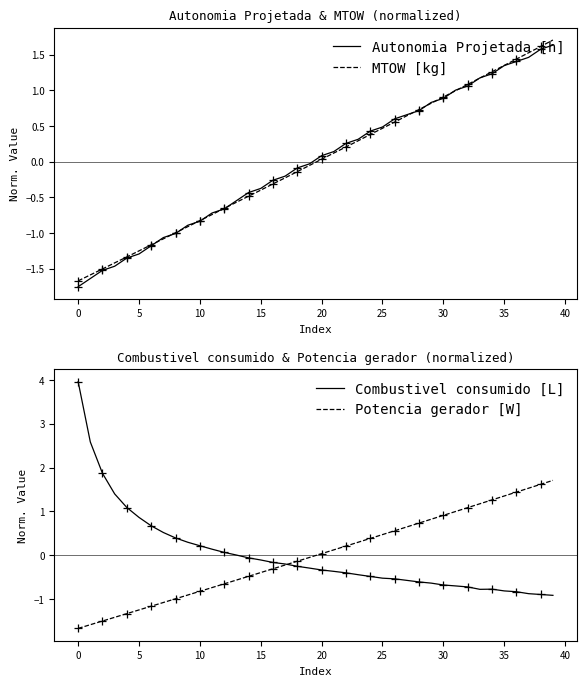

Which series reaches the minimum Y coordinate?

Autonomia Projetada [h]